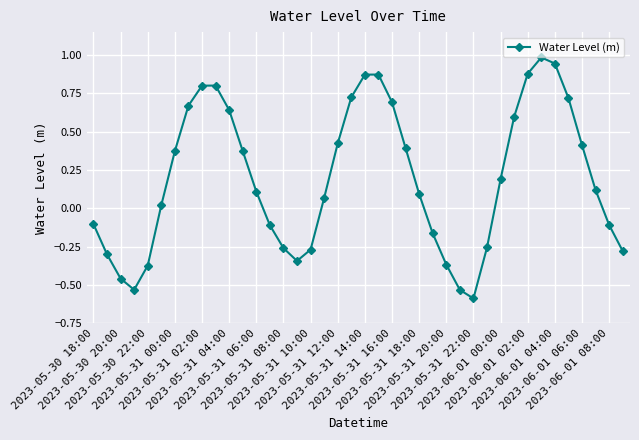

Count the number of data series in this chart.

1